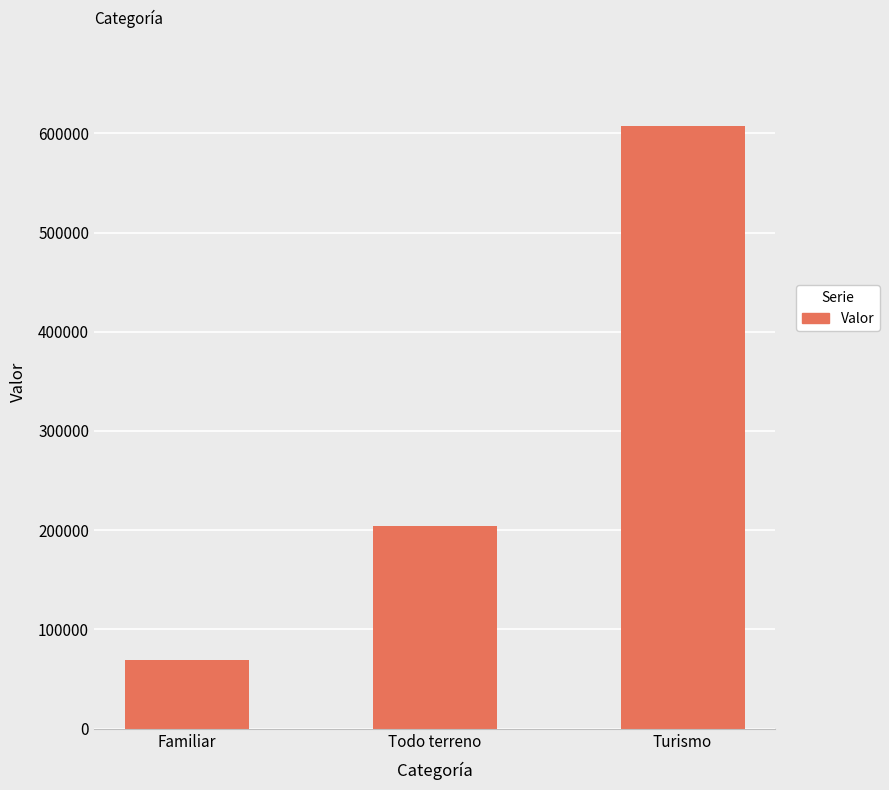

What is the ratio of the value at Todo terreno to the value at Turismo?

0.3